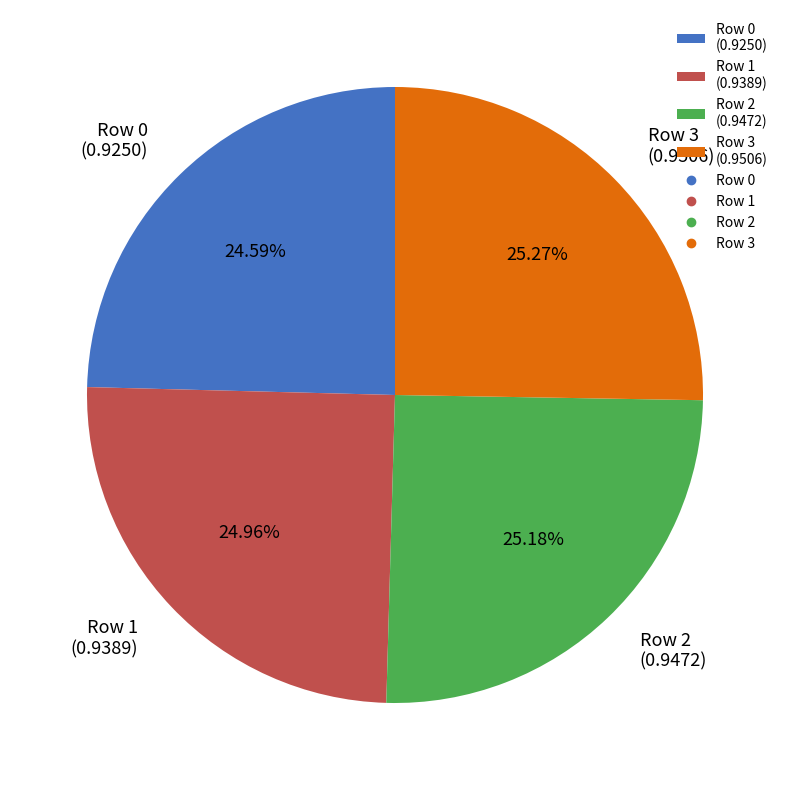

Is Row 1 (0.9389) the majority of the pie?

No